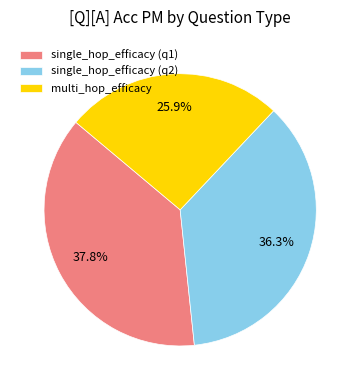

How much of the chart is everything except single_hop_efficacy (q1)?

62.2%